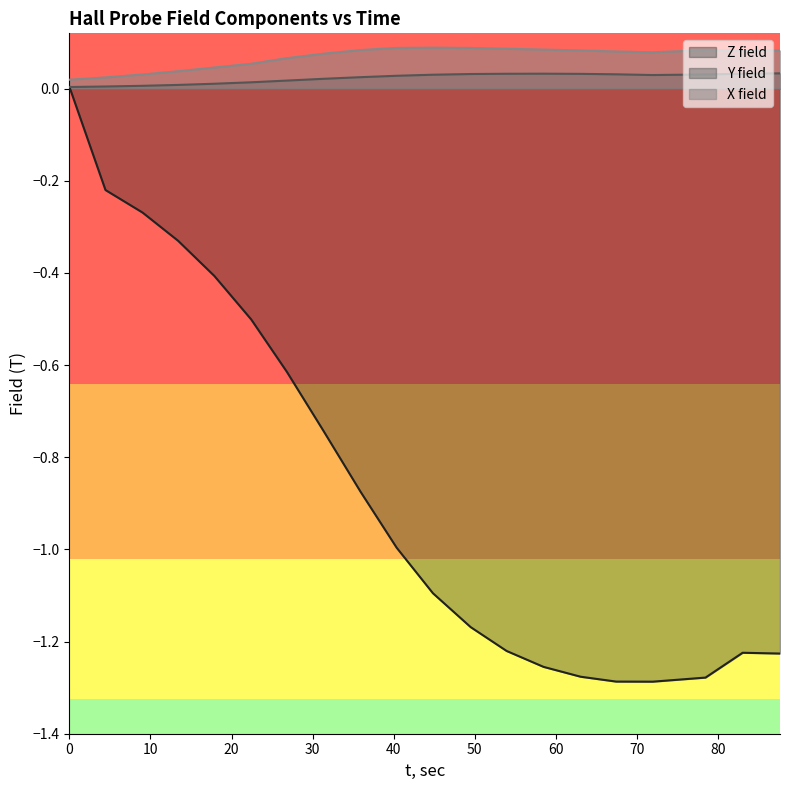

How many lines are shown in the chart?

3